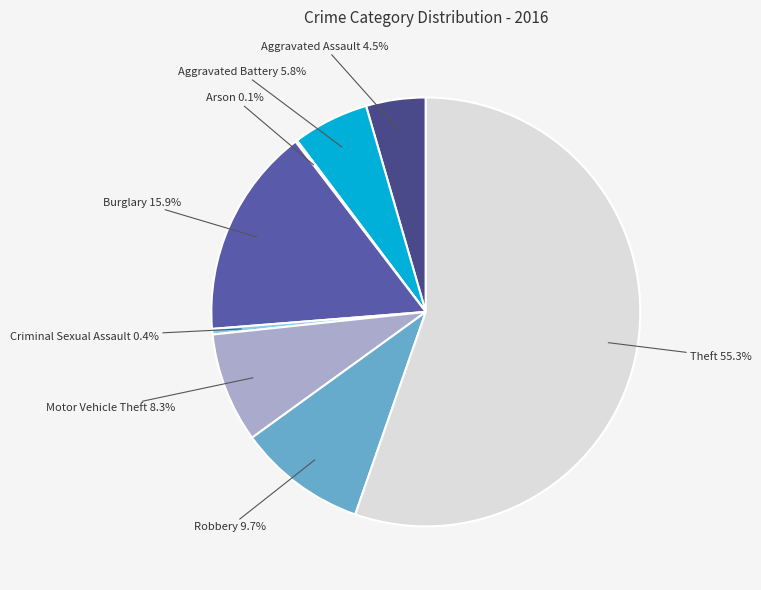

Approximately how many times larger is the value at Burglary compared to Criminal Sexual Assault?

37.7